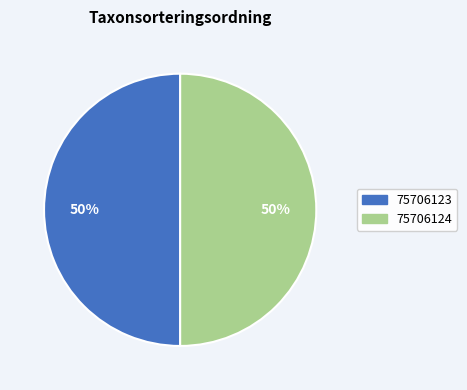

Count the number of slices in the pie.

2